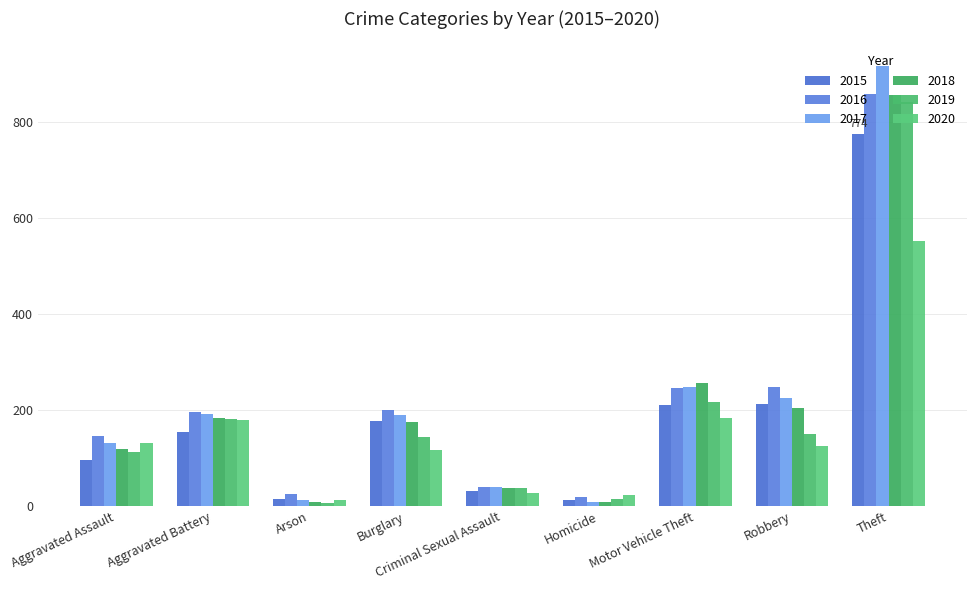

What is the label of the 4th bar from the right?

Homicide